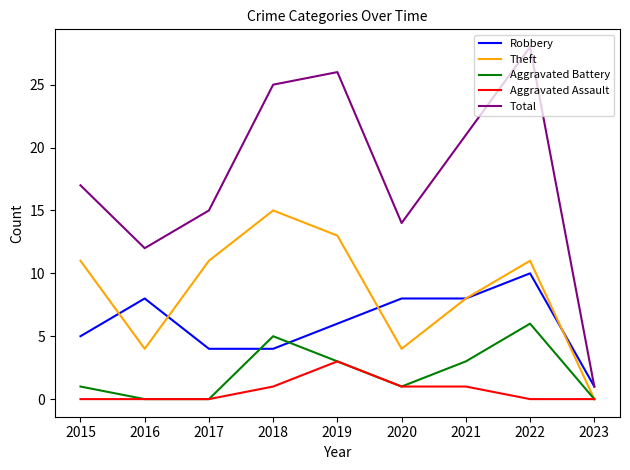

True or false: Theft and Total intersect in this chart.

False